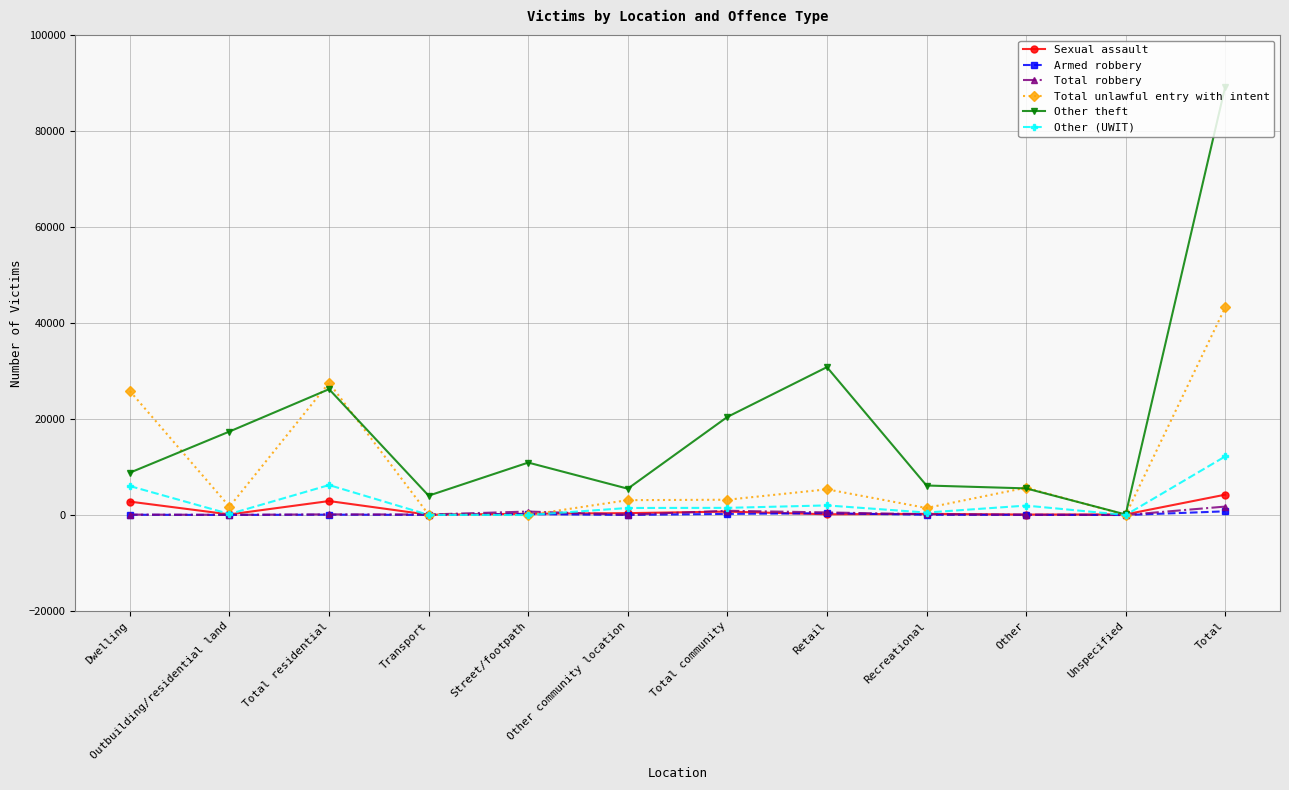

Where is the first local minimum for Other (UWIT)?

Outbuilding/residential land